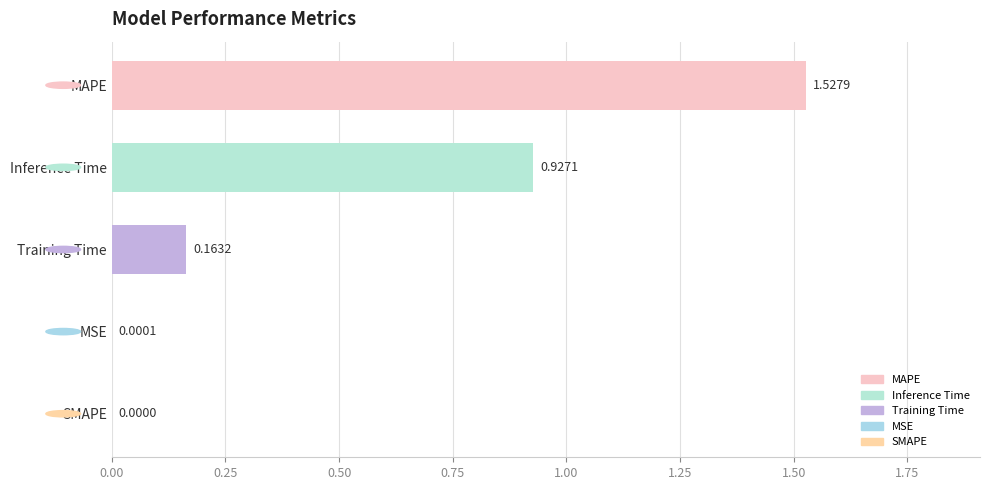

Where is the data nearest to the value 0?

SMAPE